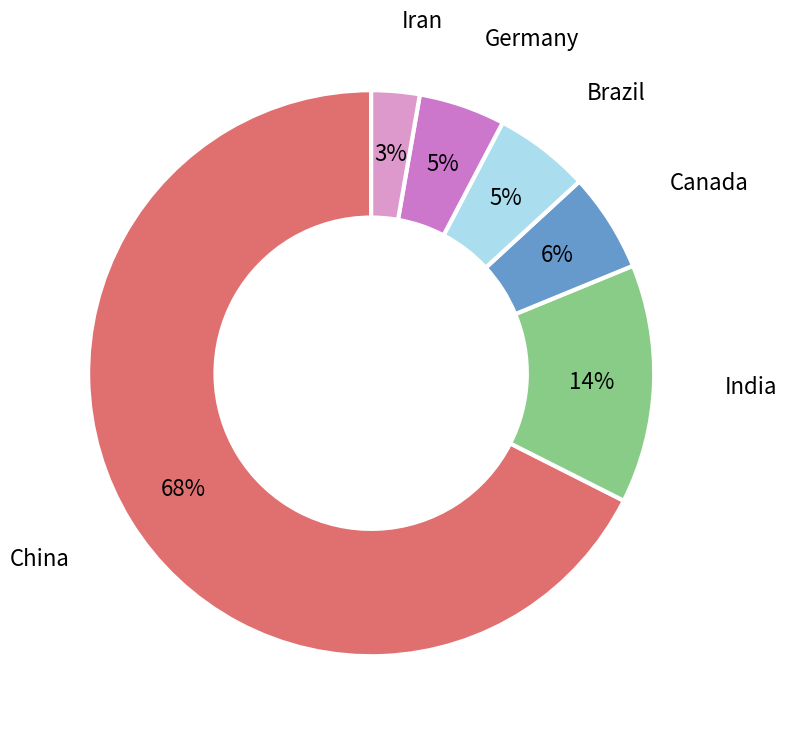

Does any single category account for the majority?

Yes